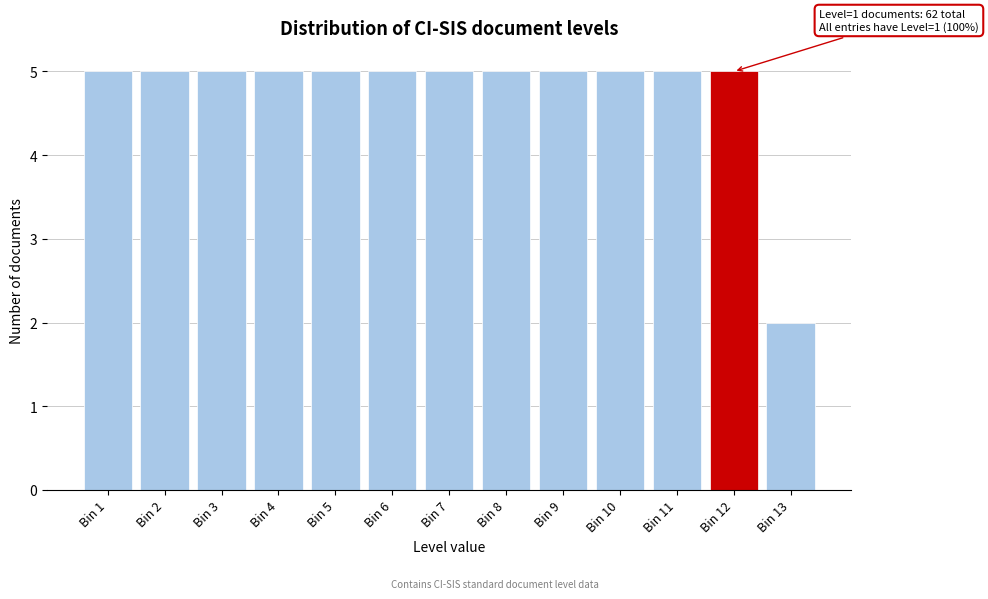

Reading left to right, what are all the values shown in this chart?

5	5	5	5	5	5	5	5	5	5	5	5	2